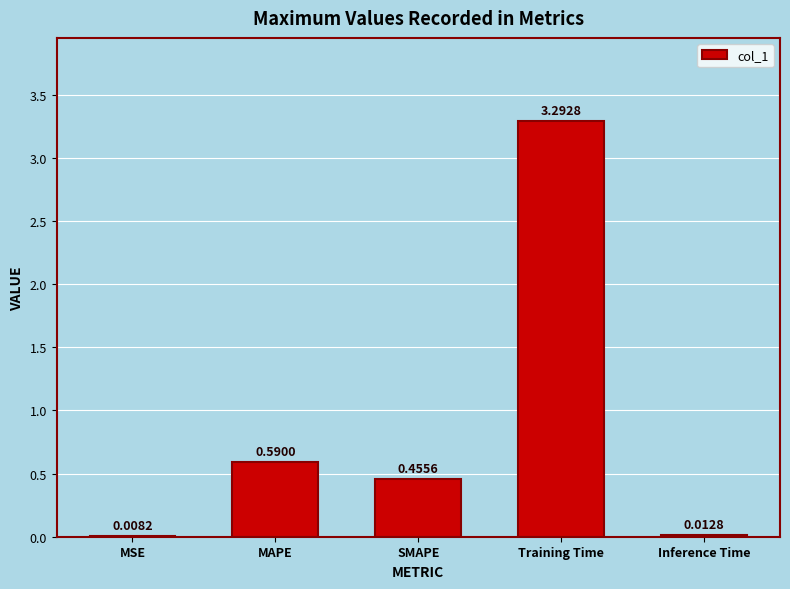

Is it true that the value at MAPE is 0.2?

False